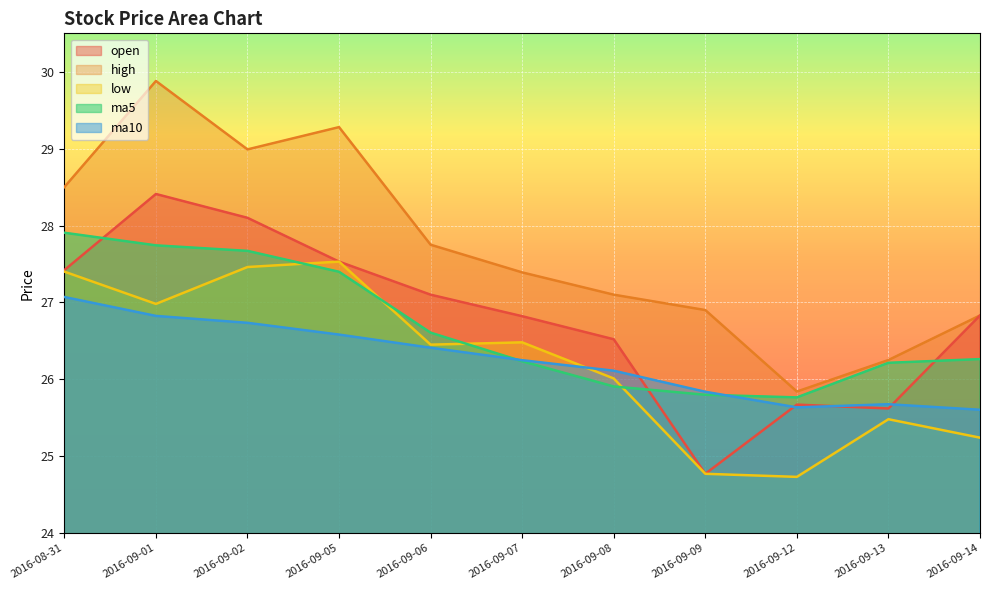

True or false: open has more than 0 points higher than both neighbors.

True